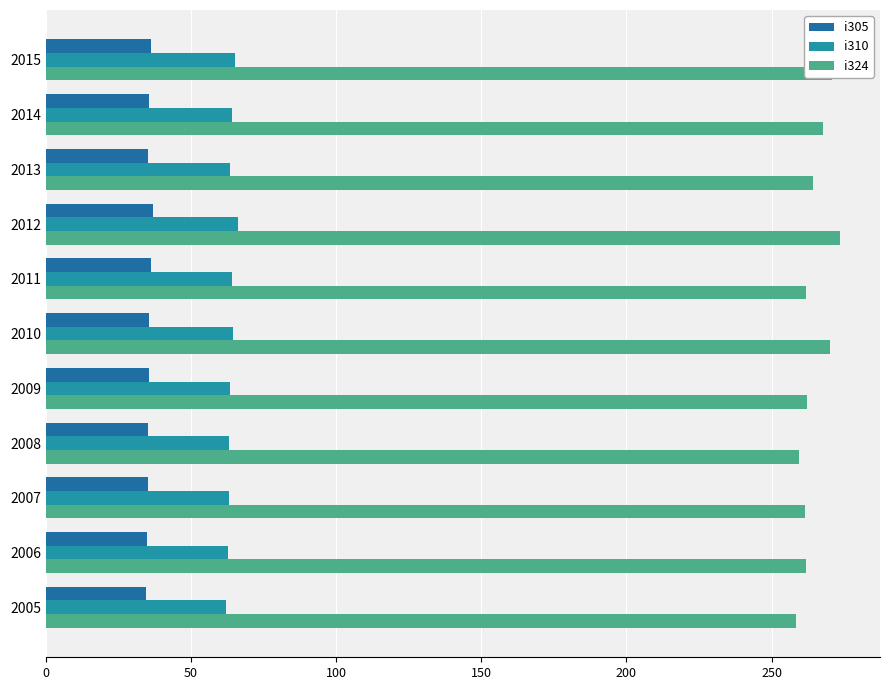

How many data points does each series have?

11